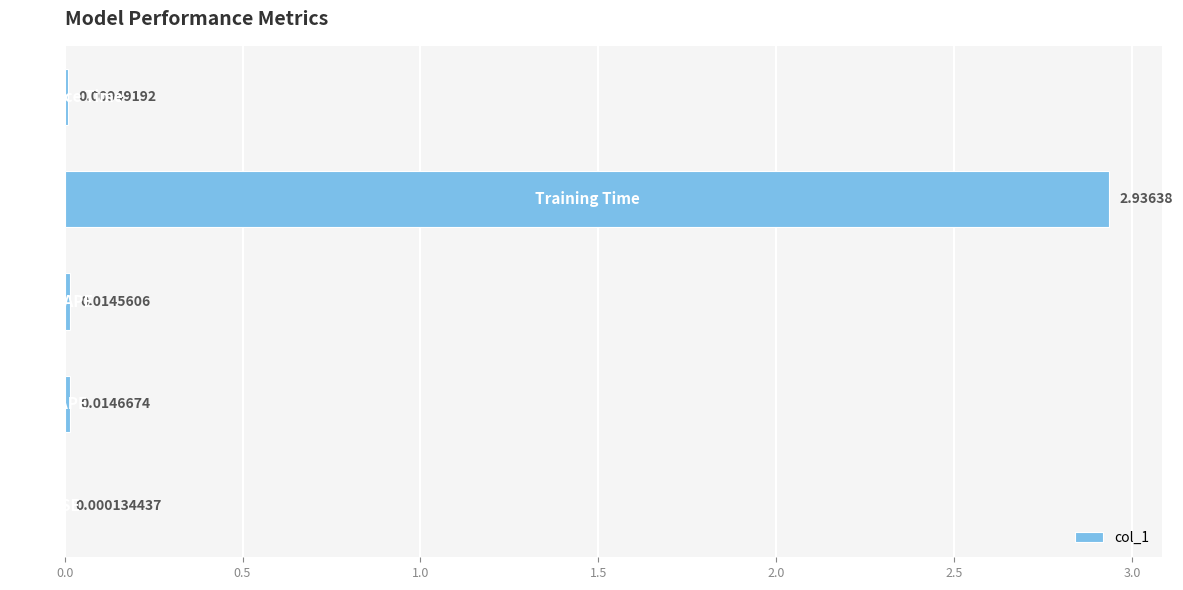

What is the average value?

0.6